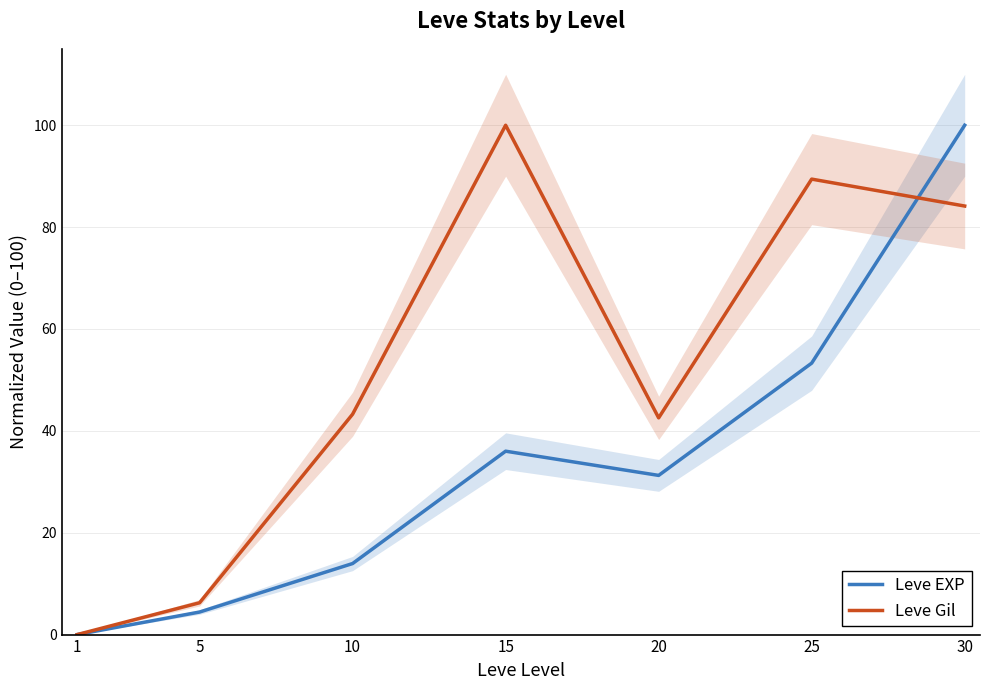

Rank the categories by Leve Gil value from highest to lowest.

15, 25, 30, 10, 20, 5, 1